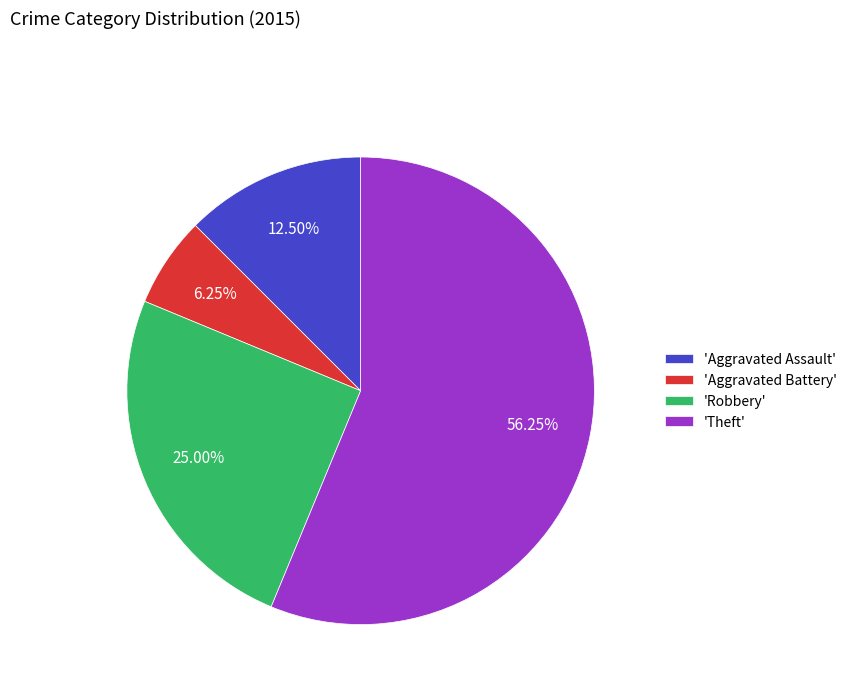

Rank the categories by value from lowest to highest.

'Aggravated Battery', 'Aggravated Assault', 'Robbery', 'Theft'